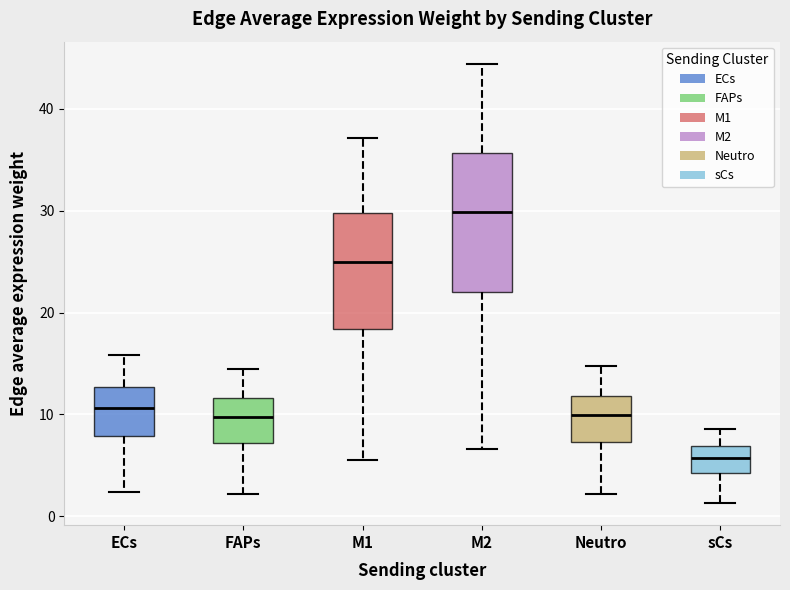

Reading left to right, read every box against the y-axis: the position of its median line, the range the box covers, and the ends of its whiskers. The values are not printed on the chart, so give them approximately, as read against the axis.

ECs: median 11, box 8 to 13, whiskers 2 to 16
FAPs: median 10, box 7 to 12, whiskers 2 to 14
M1: median 25, box 18 to 30, whiskers 6 to 37
M2: median 30, box 22 to 36, whiskers 7 to 44
Neutro: median 10, box 7 to 12, whiskers 2 to 15
sCs: median 6, box 4 to 7, whiskers 1 to 9